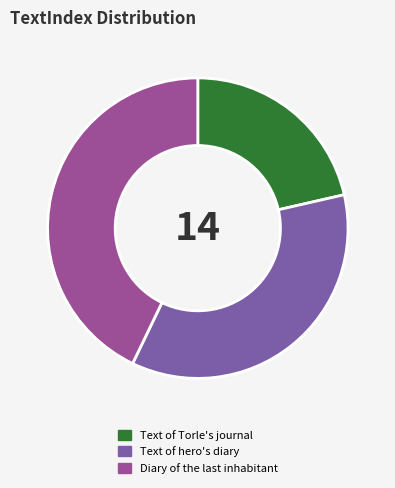

Approximately how many times larger is the value at Text of Torle's journal compared to Text of hero's diary?

0.6